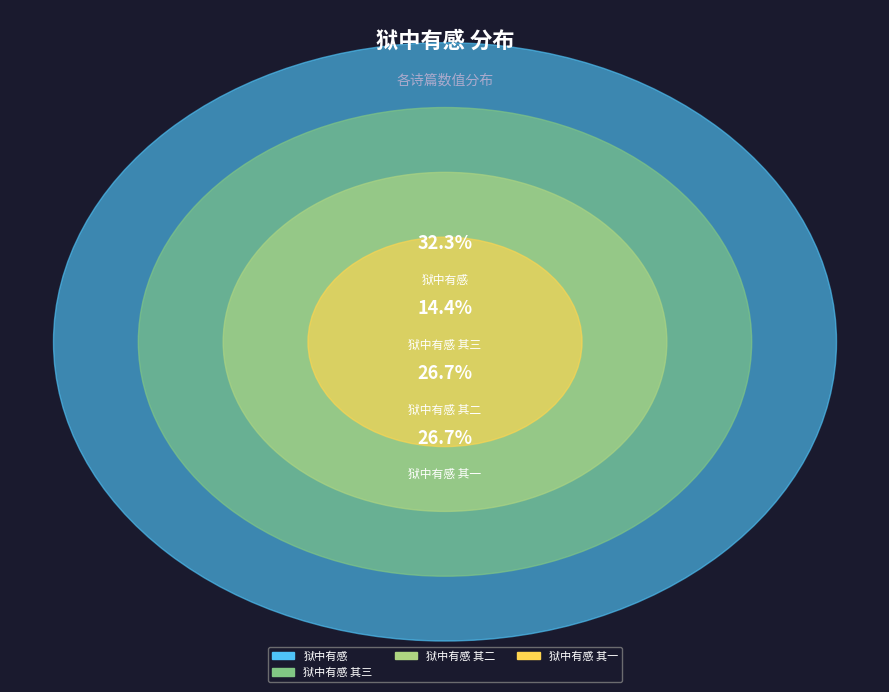

What is the ratio of the value at 狱中有感 其一 to the value at 狱中有感 其二?

1.0